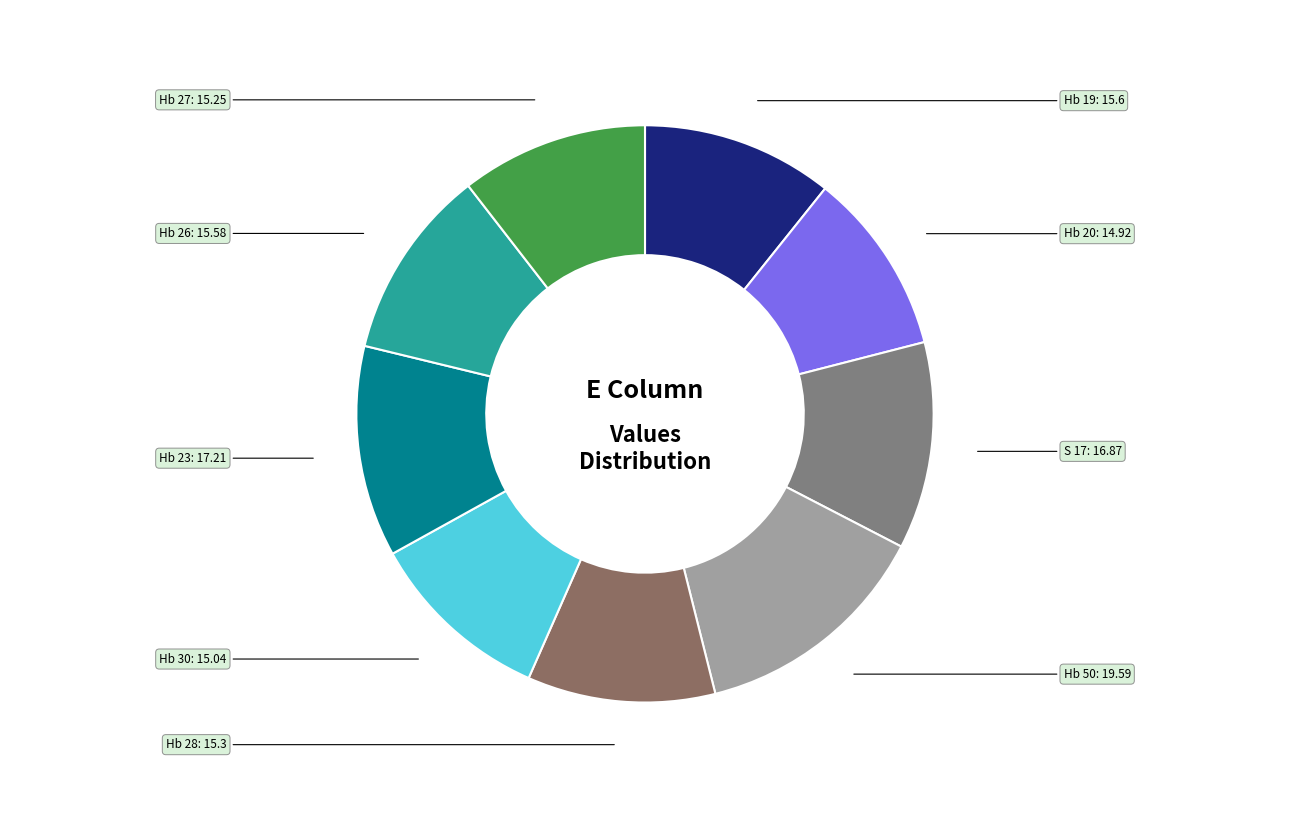

Does S 17 account for over 50% of the chart?

No